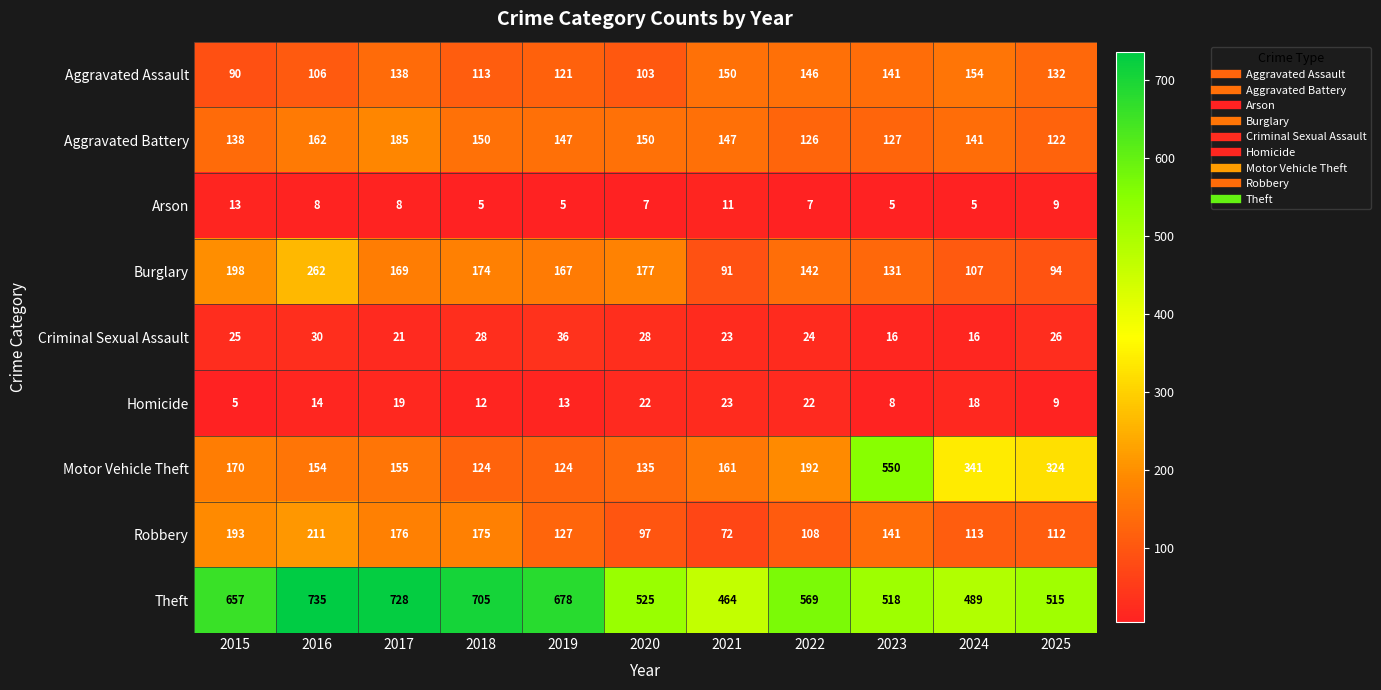

Where does the Aggravated Battery series first go above 147?

2016